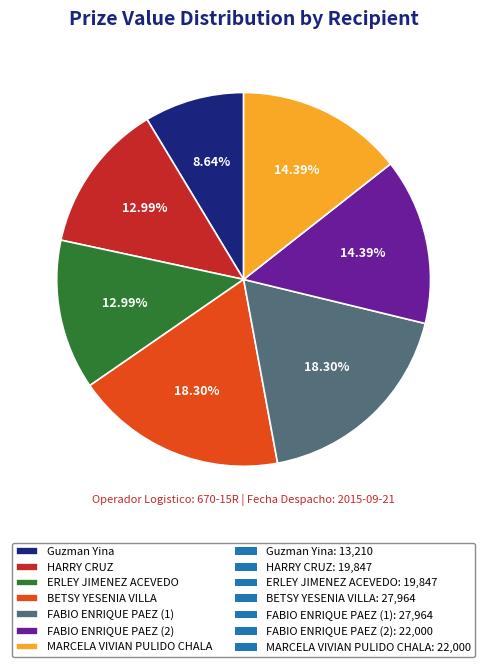

To the nearest percent, what is the average slice percentage?

14%